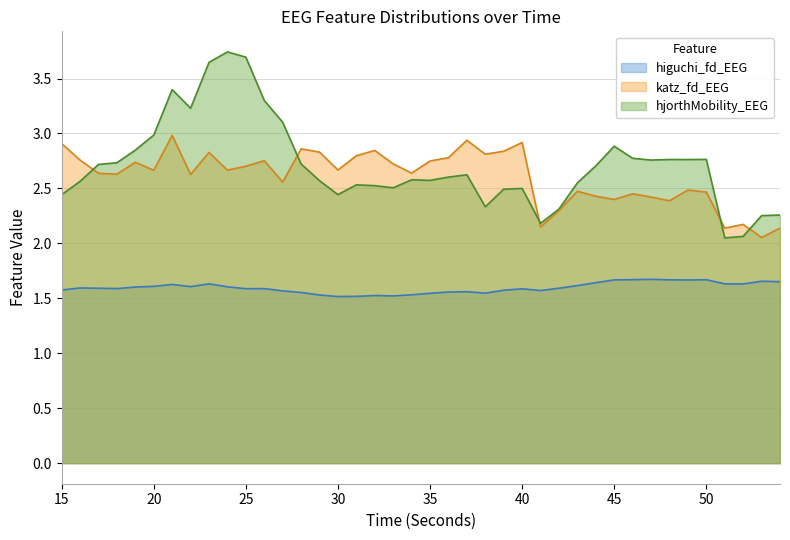

Reading left to right, what are all the values shown in this chart?

higuchi_fd_EEG: 15=1.6	16=1.6	17=1.6	18=1.6	19=1.6	20=1.6	21=1.6	22=1.6	23=1.6	24=1.6	25=1.6	26=1.6	27=1.6	28=1.6	29=1.5	30=1.5	31=1.5	32=1.5	33=1.5	34=1.5	35=1.5	36=1.6	37=1.6	38=1.5	39=1.6	40=1.6	41=1.6	42=1.6	43=1.6	44=1.6	45=1.7	46=1.7	47=1.7	48=1.7	49=1.7	50=1.7	51=1.6	52=1.6	53=1.7	54=1.7
katz_fd_EEG: 15=2.9	16=2.8	17=2.6	18=2.6	19=2.7	20=2.7	21=3.0	22=2.6	23=2.8	24=2.7	25=2.7	26=2.8	27=2.6	28=2.9	29=2.8	30=2.7	31=2.8	32=2.8	33=2.7	34=2.6	35=2.7	36=2.8	37=2.9	38=2.8	39=2.8	40=2.9	41=2.1	42=2.3	43=2.5	44=2.4	45=2.4	46=2.5	47=2.4	48=2.4	49=2.5	50=2.5	51=2.1	52=2.2	53=2.1	54=2.1
hjorthMobility_EEG: 15=2.4	16=2.6	17=2.7	18=2.7	19=2.8	20=3.0	21=3.4	22=3.2	23=3.6	24=3.7	25=3.7	26=3.3	27=3.1	28=2.7	29=2.6	30=2.4	31=2.5	32=2.5	33=2.5	34=2.6	35=2.6	36=2.6	37=2.6	38=2.3	39=2.5	40=2.5	41=2.2	42=2.3	43=2.6	44=2.7	45=2.9	46=2.8	47=2.8	48=2.8	49=2.8	50=2.8	51=2.1	52=2.1	53=2.3	54=2.3